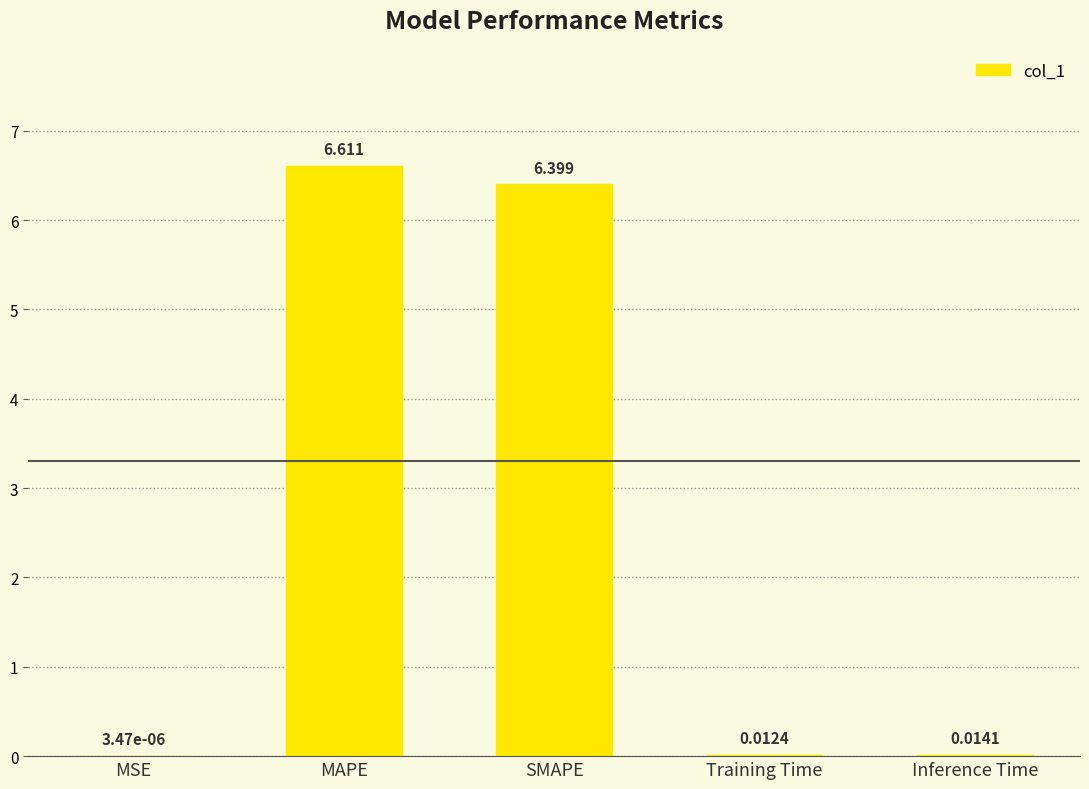

Between Training Time and MAPE, which is larger?

MAPE